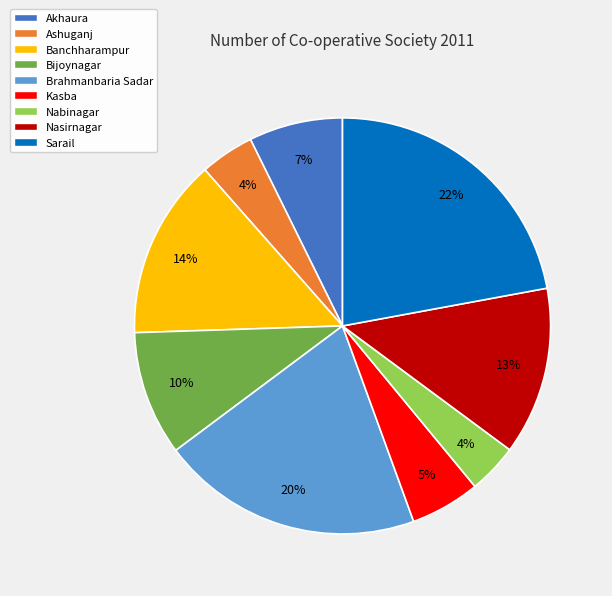

How many segments does this pie chart have?

9